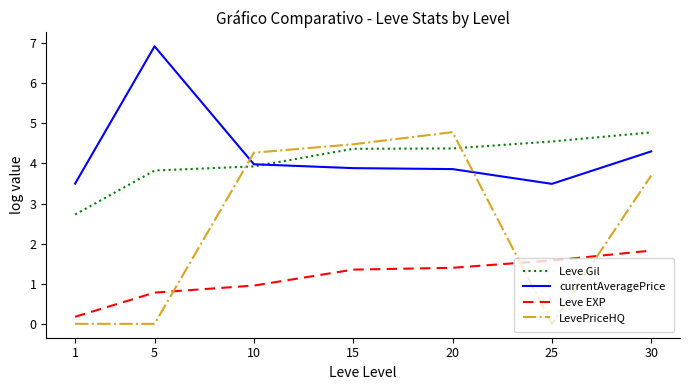

What is the difference between the Leve EXP values at 30 and 25?

0.2